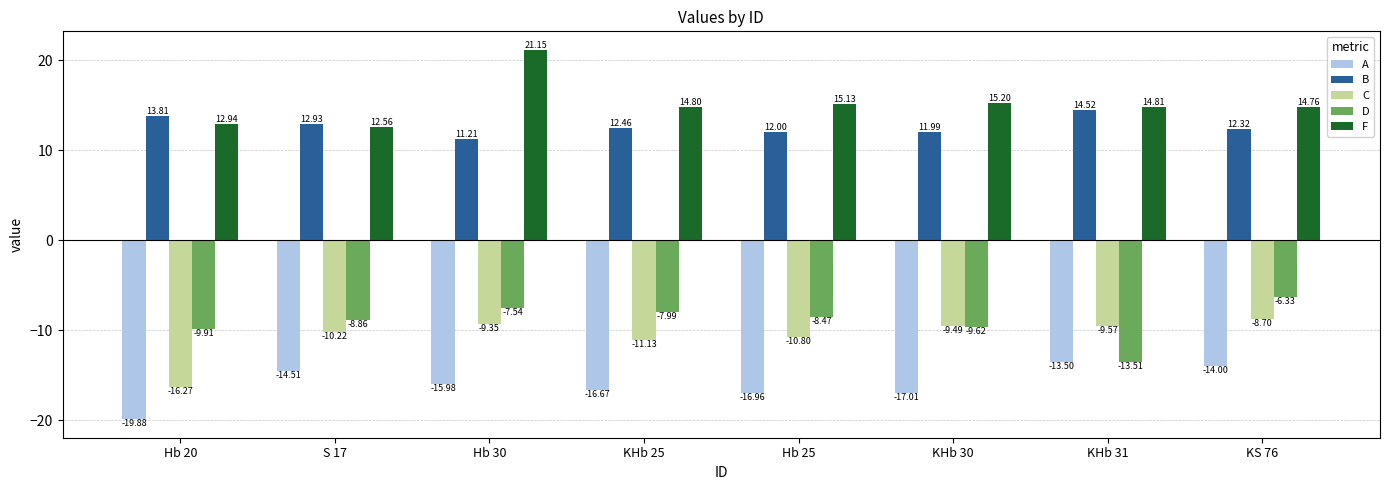

Is the value of D at KHb 25 greater than the value of B at KHb 31?

No